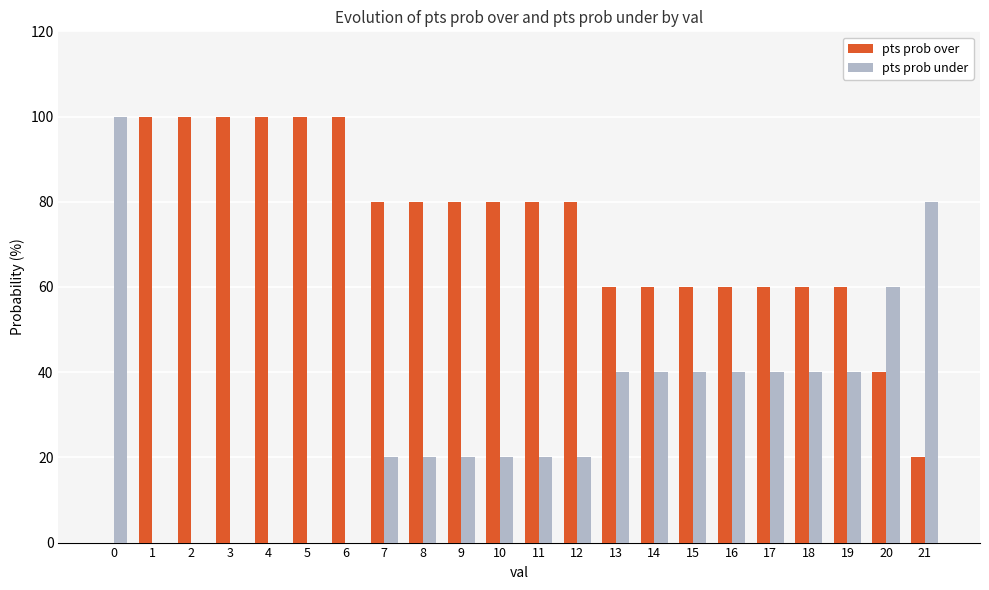

The pts prob under series shows 40 at 15. True or false?

True